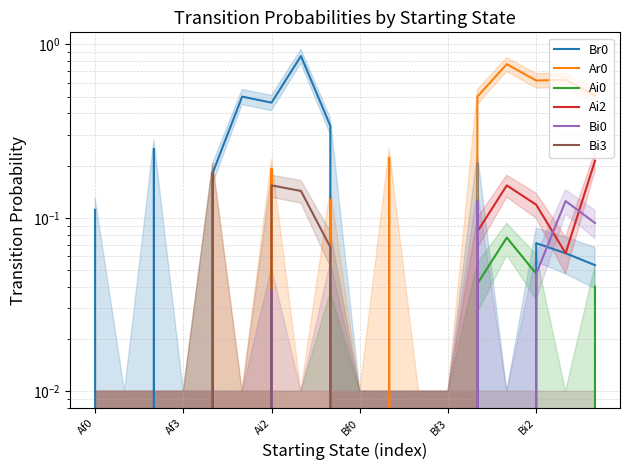

Which category has the lowest value across all series?

Af3